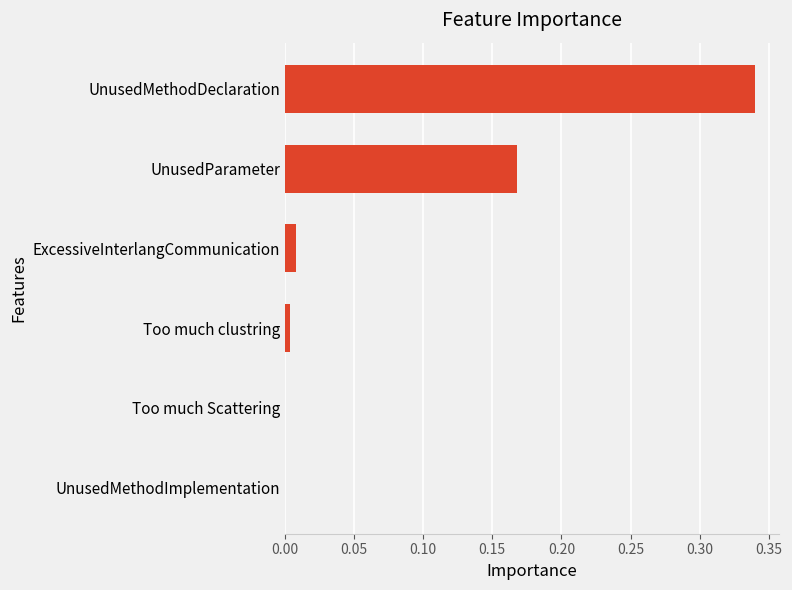

Which has a higher value, UnusedMethodDeclaration or Too much clustring?

UnusedMethodDeclaration